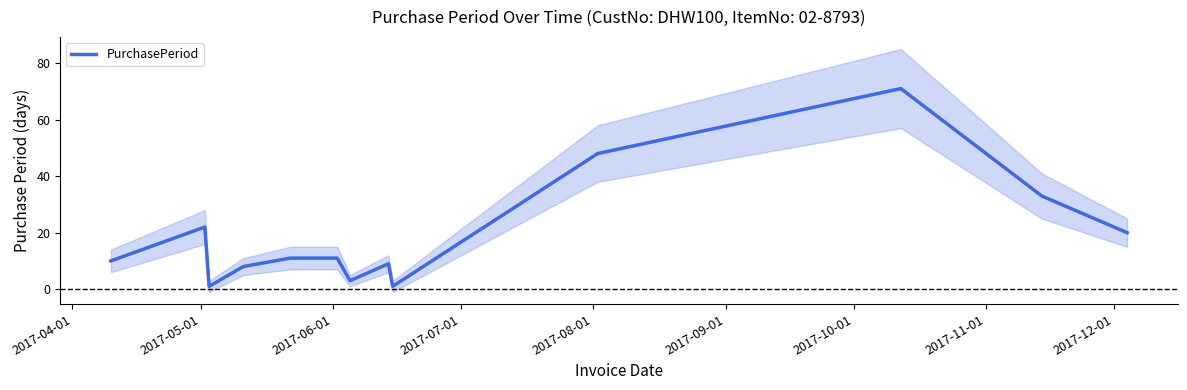

What is the maximum value for PurchasePeriod?

71